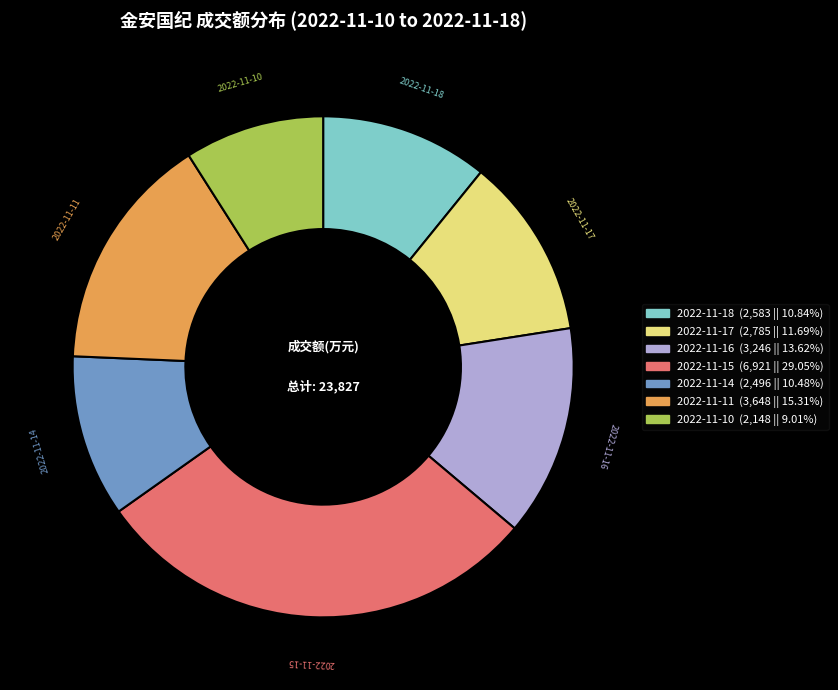

Which has a higher value, 2022-11-11 or 2022-11-10?

2022-11-11